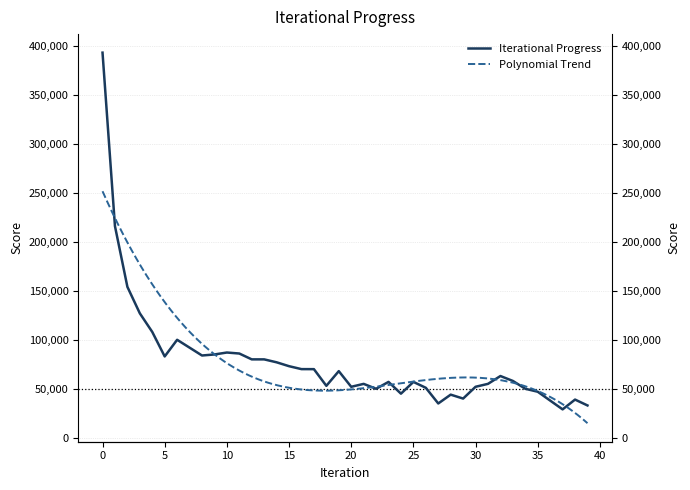

What is the minimum value shown in the chart?

29532